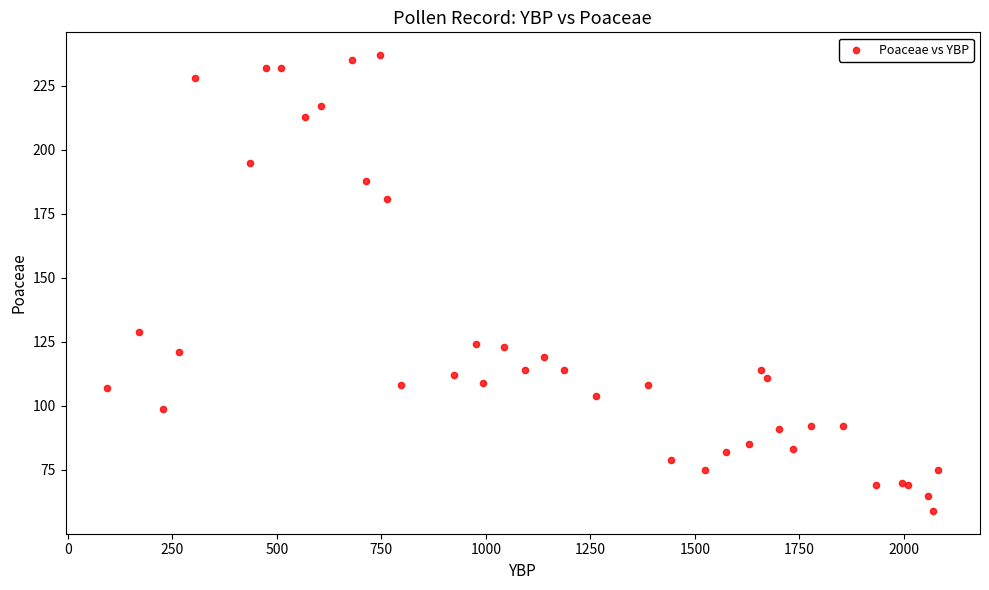

What Y value in the scatter plot is closest to 148?

129